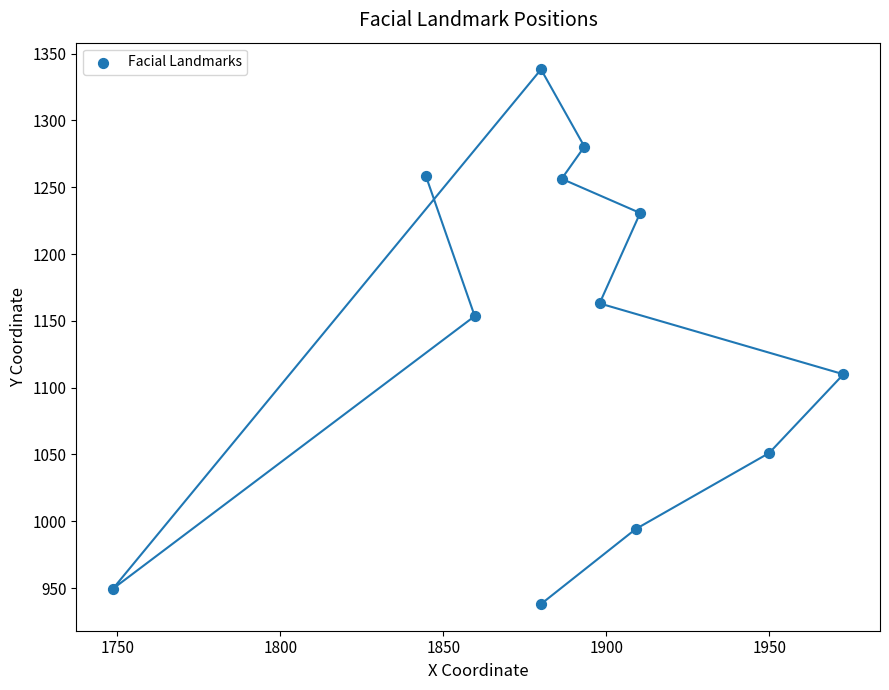

What Y value in the scatter plot is closest to 1138?

1153.5